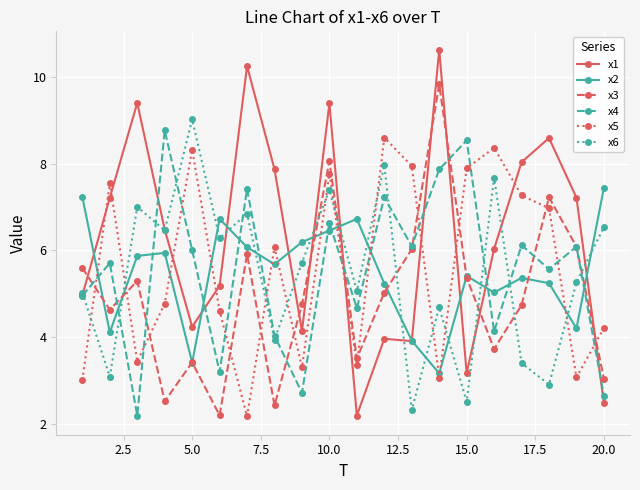

After their last crossing, which series has the higher values: x6 or x4?

x6